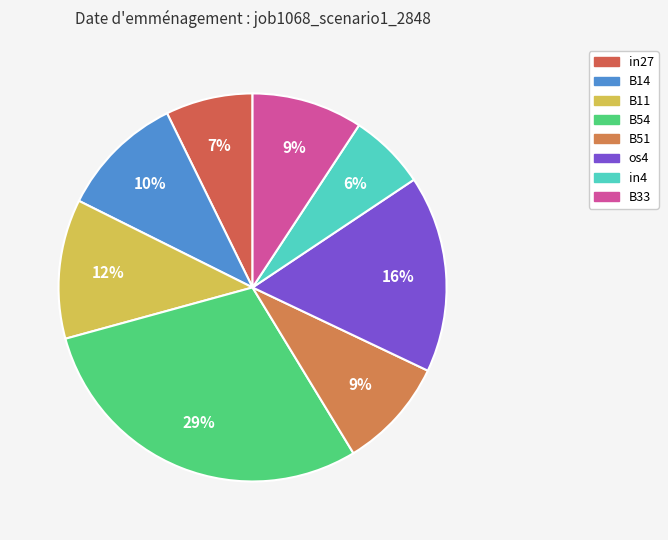

How many slices are in this pie chart?

8